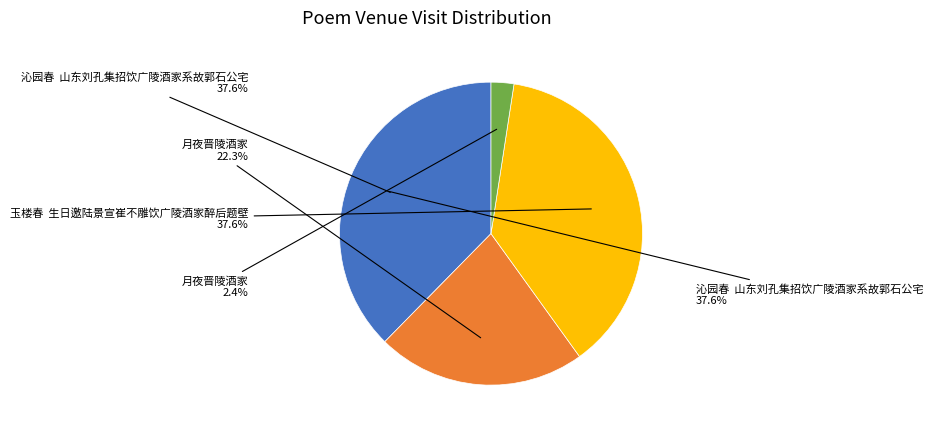

What percentage is NOT represented by 月夜晋陵酒家?

97.6%